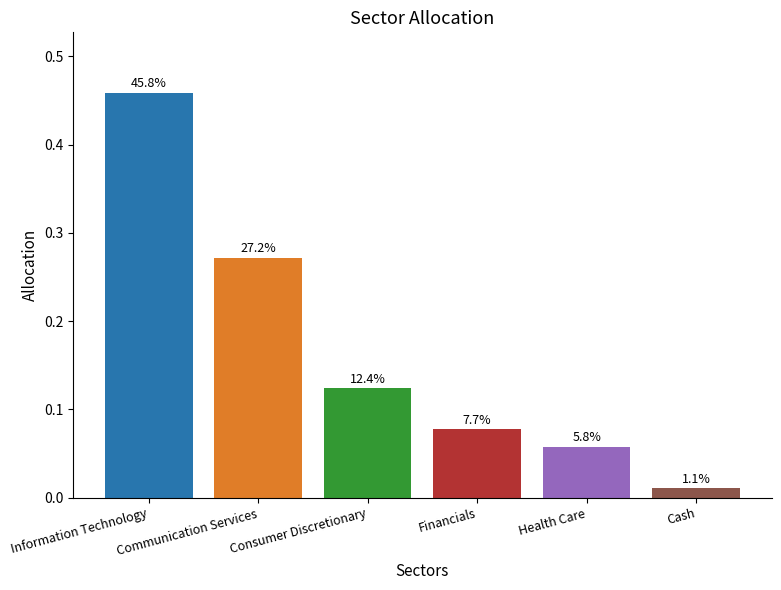

Reading left to right, list all the values displayed in this chart.

0.5	0.3	0.1	0.1	0.1	0.0